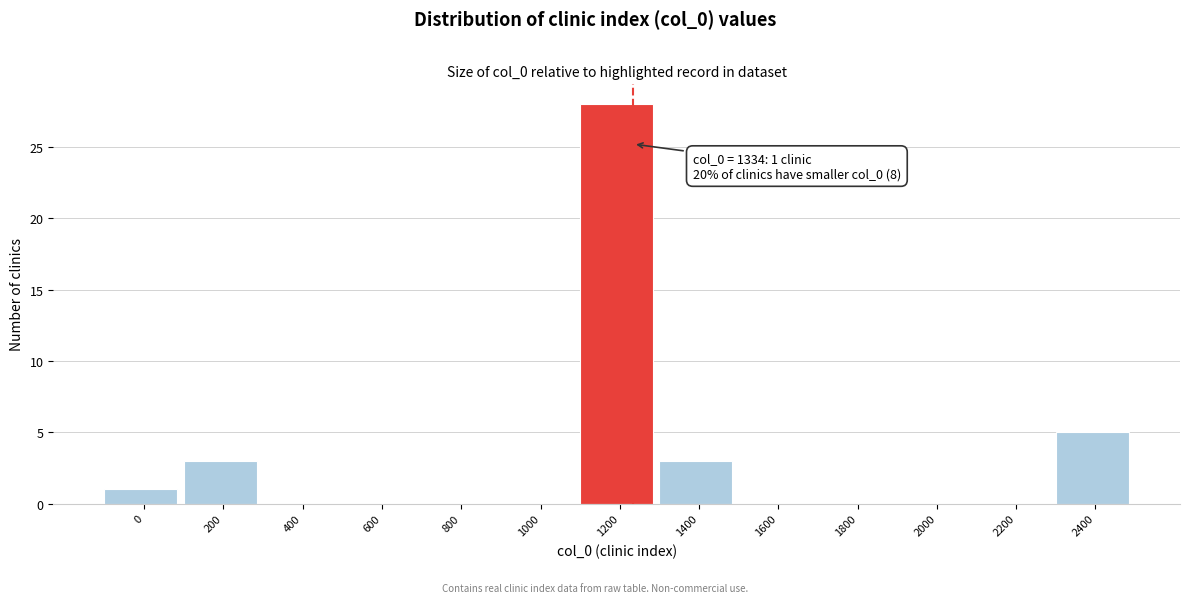

Reading left to right, list all the values displayed in this chart.

0=1	200=3	400=0	600=0	800=0	1000=0	1200=28	1400=3	1600=0	1800=0	2000=0	2200=0	2400=5